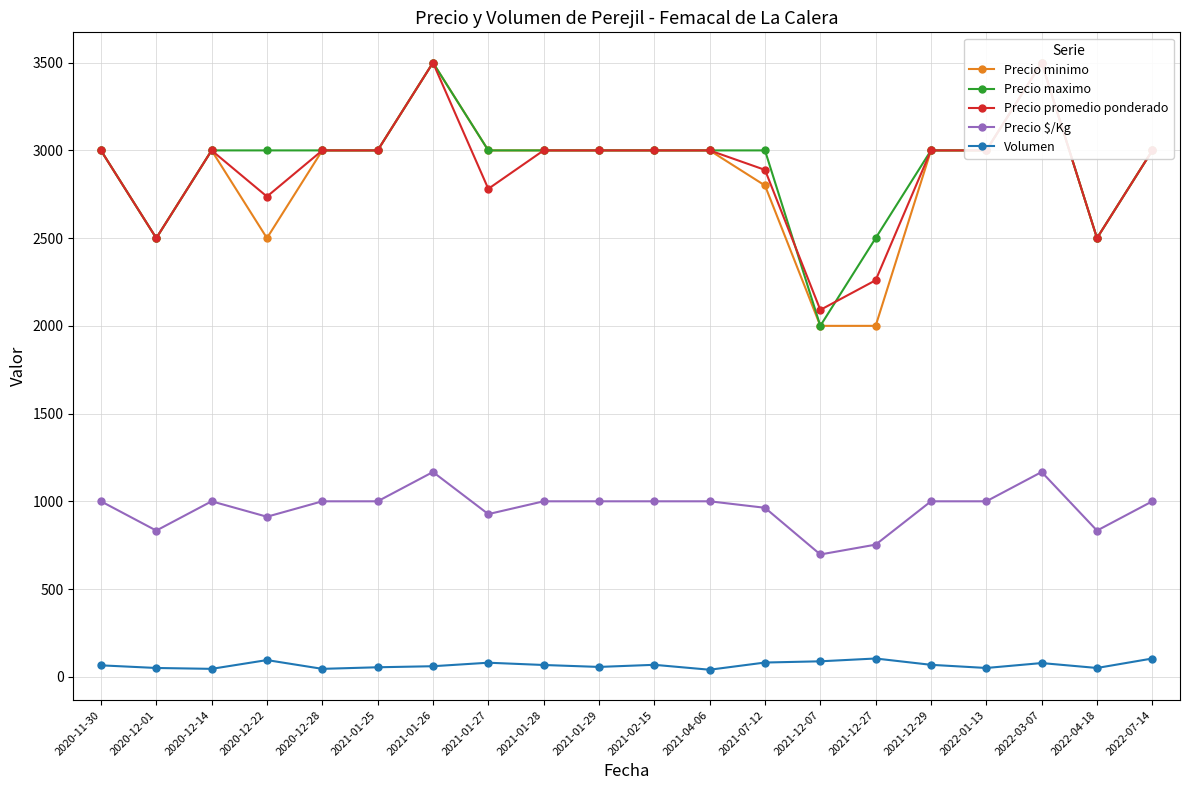

Which series has the largest total across all categories?

Precio maximo